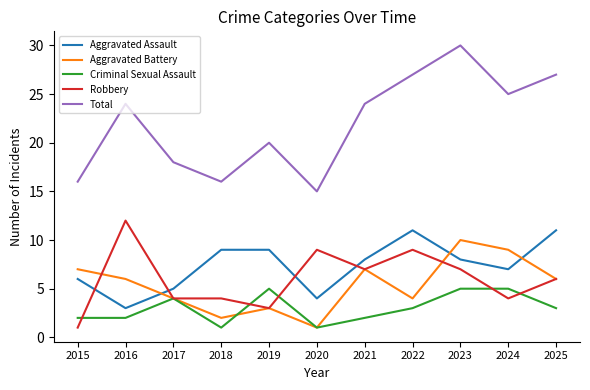

The value of Criminal Sexual Assault at 2022 is 5. True or false?

False